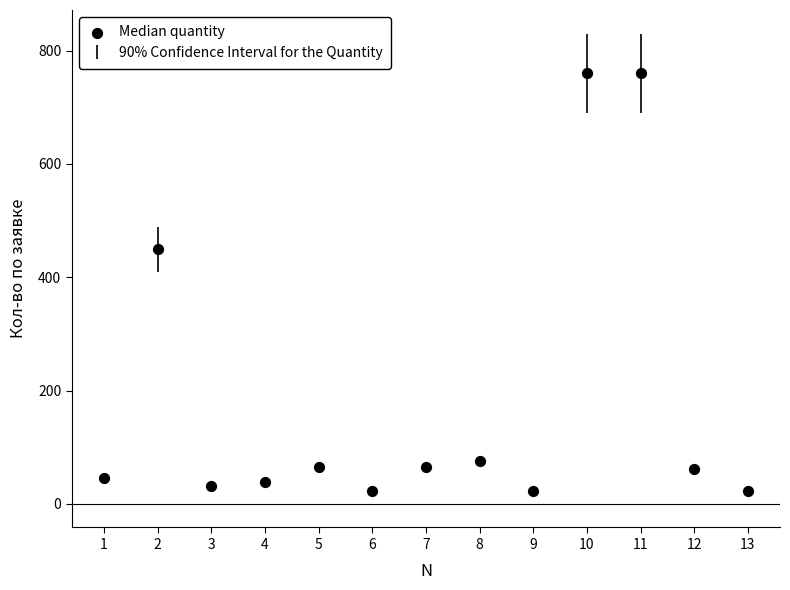

What Y value in the scatter plot is closest to 391?

449